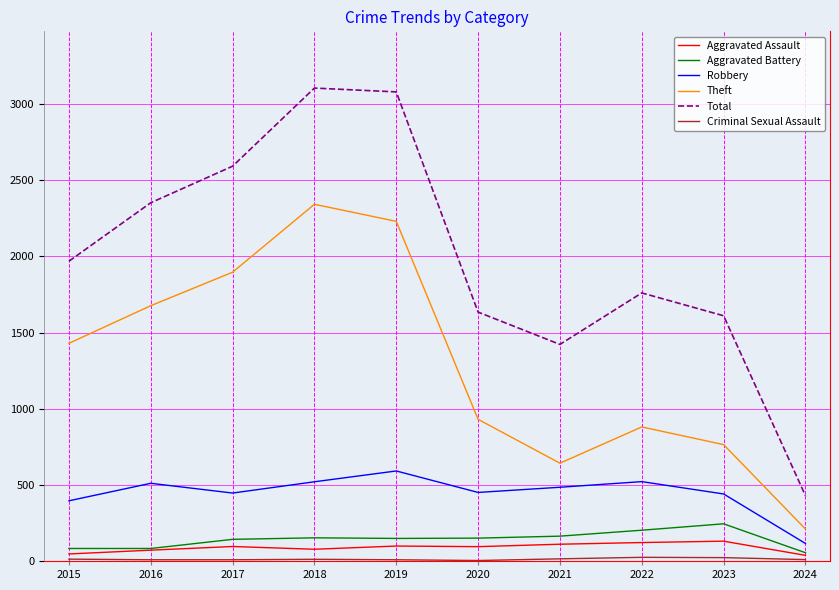

Which series changed the most between 2019 and 2024?

Total